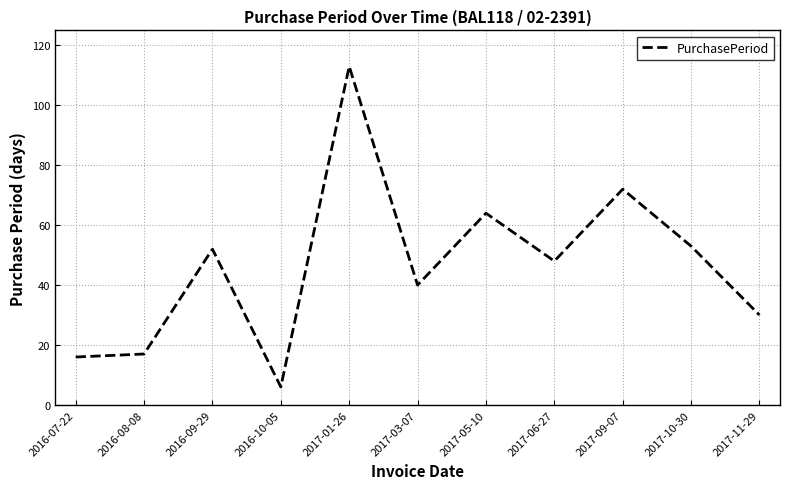

Which has a higher value, 2016-07-22 or 2016-09-29?

2016-09-29